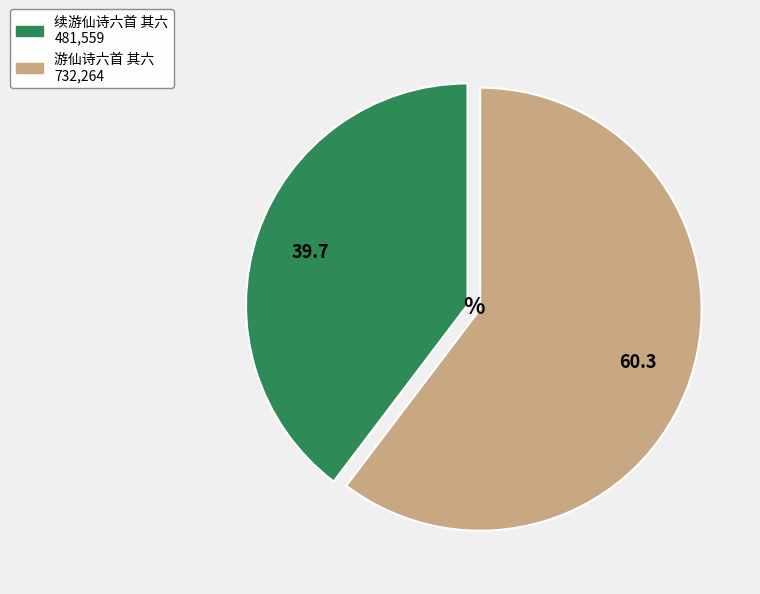

Is there a majority slice in this chart?

Yes